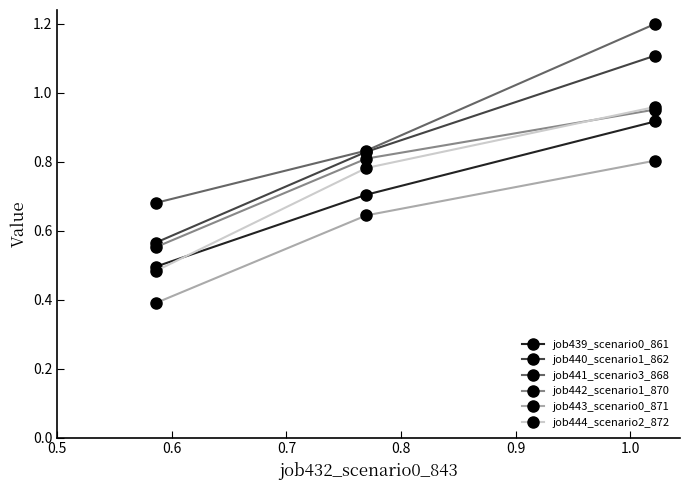

What are all the series names shown in the legend?

job439_scenario0_861, job440_scenario1_862, job441_scenario3_868, job442_scenario1_870, job443_scenario0_871, job444_scenario2_872